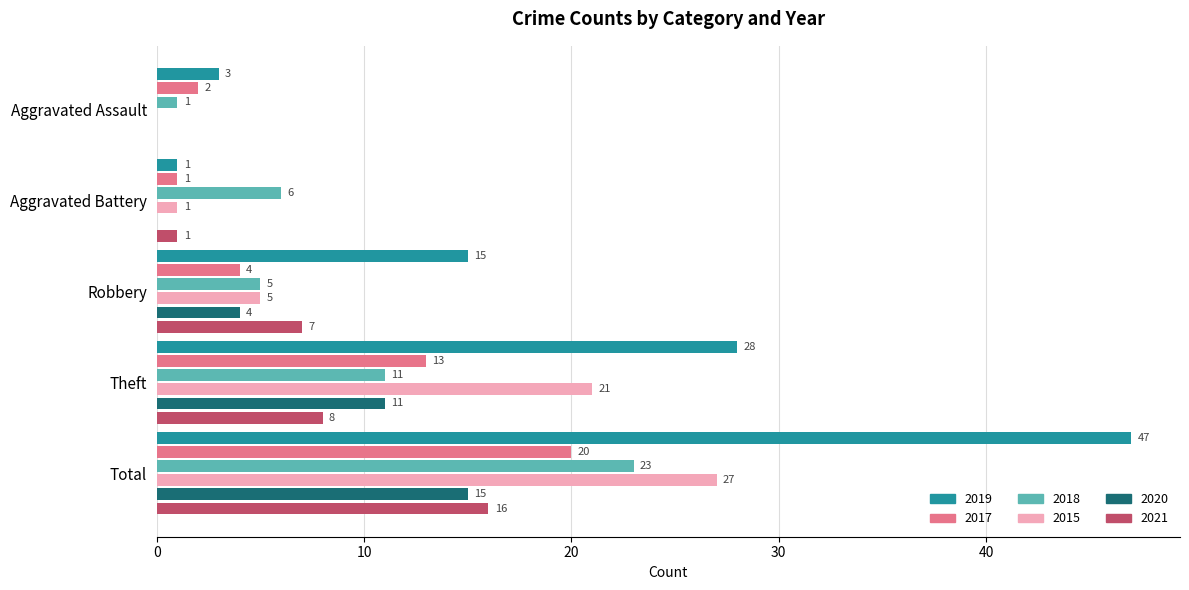

At which label does 2017 reach its peak?

Total